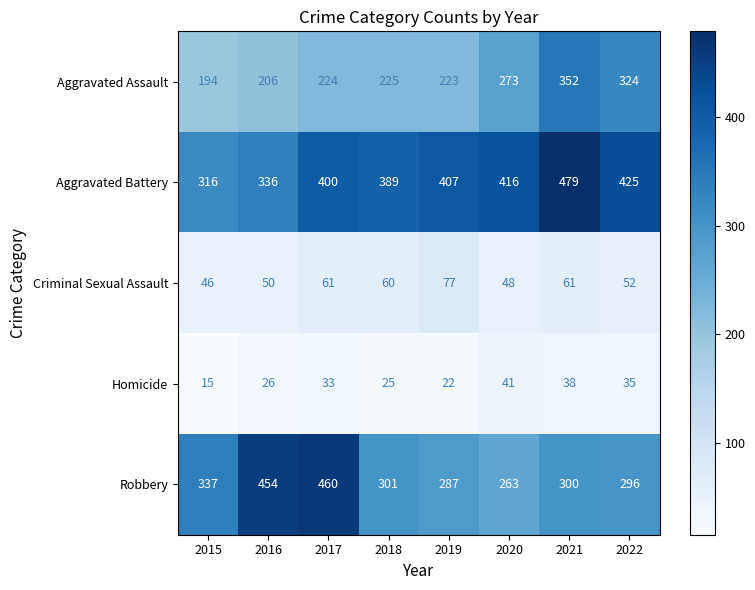

What is the highest value of the Criminal Sexual Assault series?

77